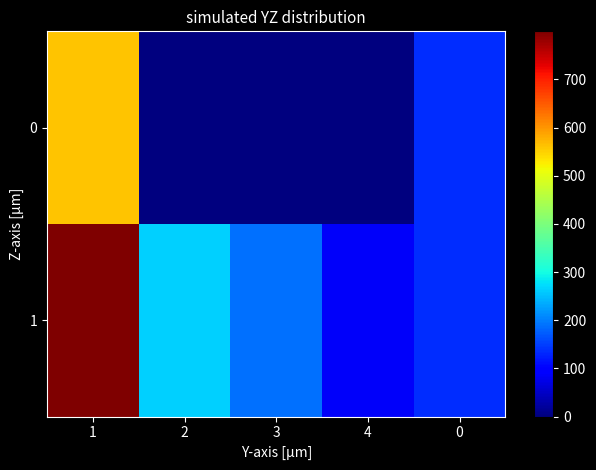

At how many categories does at least one series exceed 200?

2